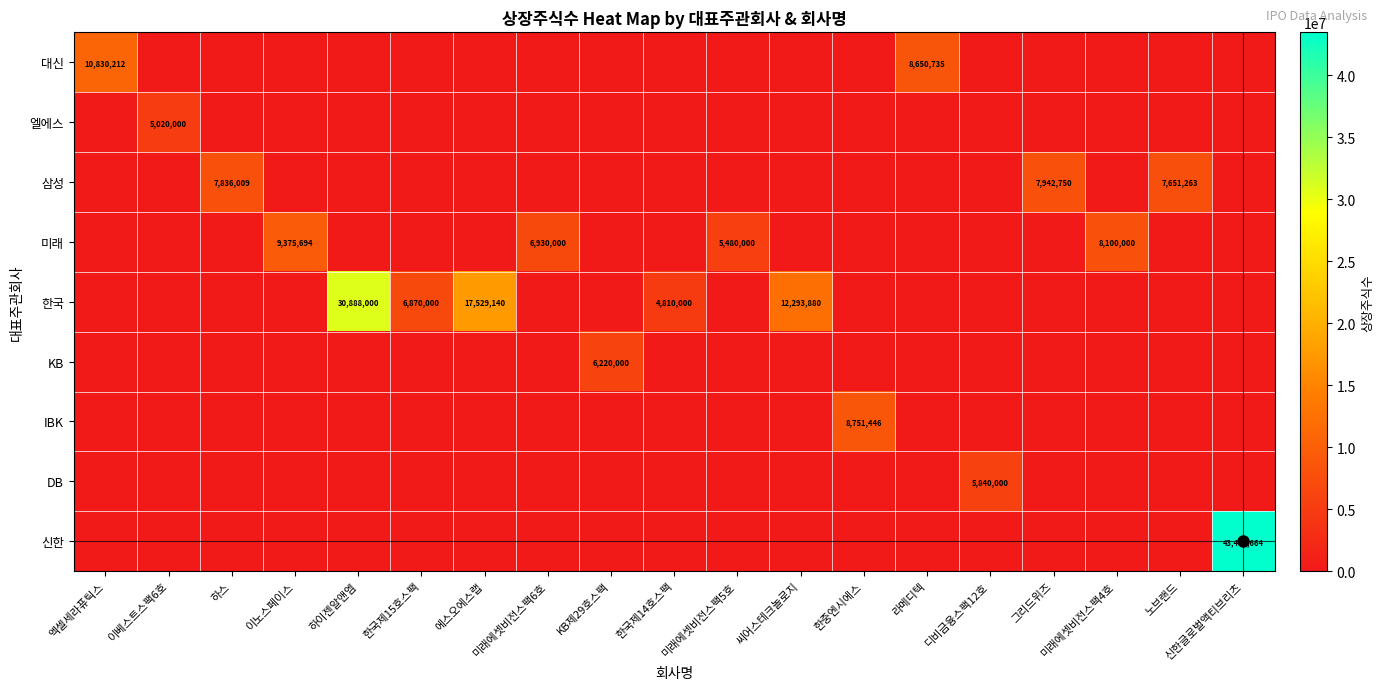

At how many categories does at least one series exceed 7774419?

11